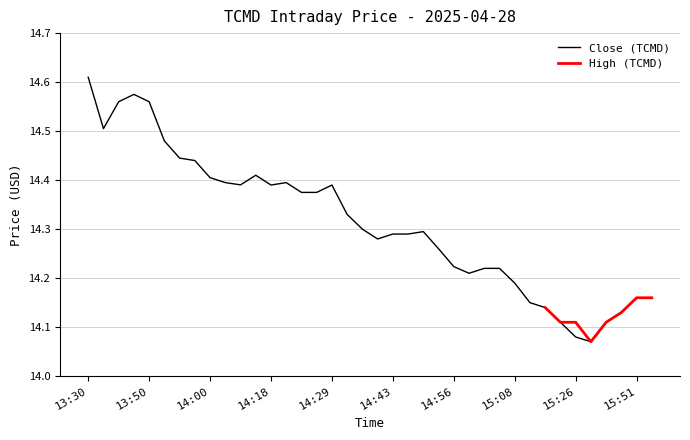

Approximately how many times larger is the value at 15:47 compared to 15:23?

1.0